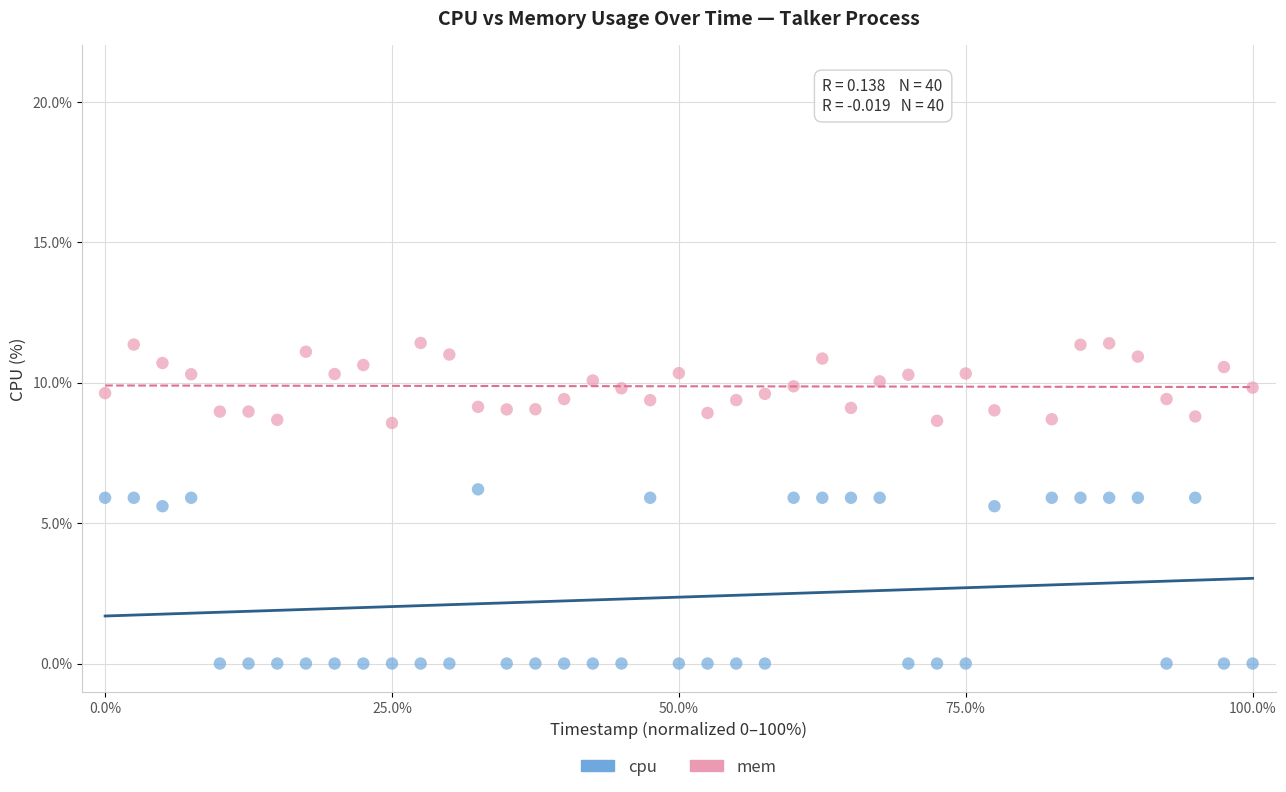

What are all the series names shown in the legend?

cpu, mem